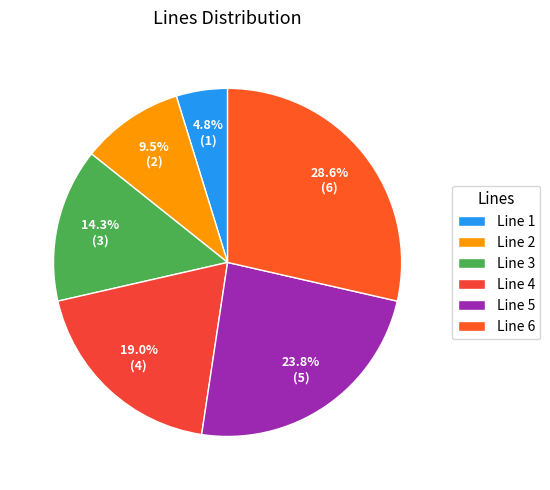

What percentage do Line 3 and Line 2 together represent?

23.8%